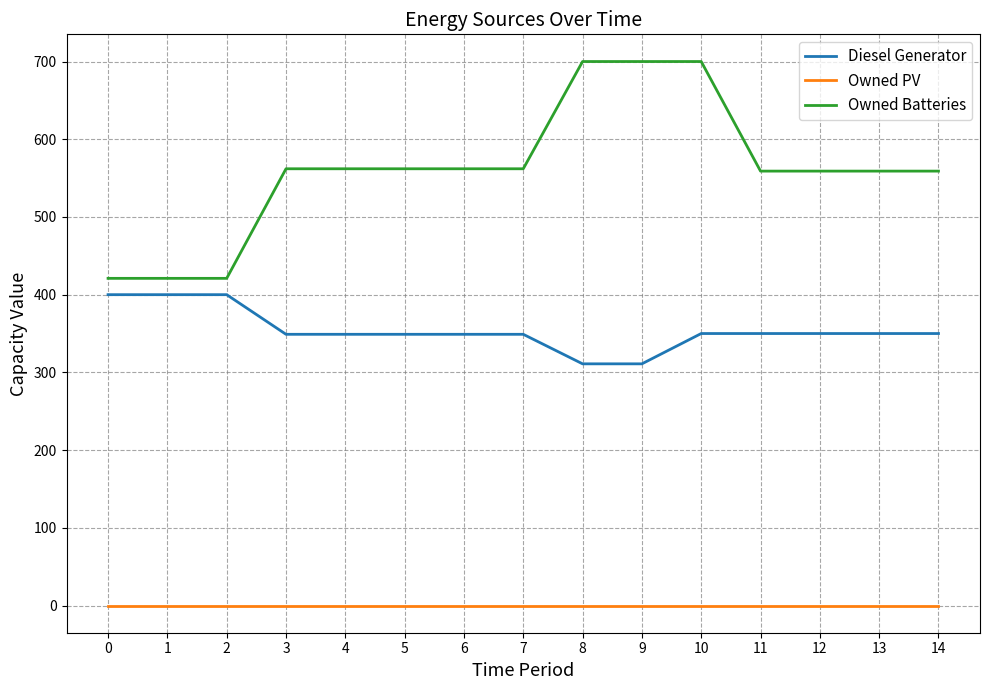

At which category is the sum across all series the highest?

10